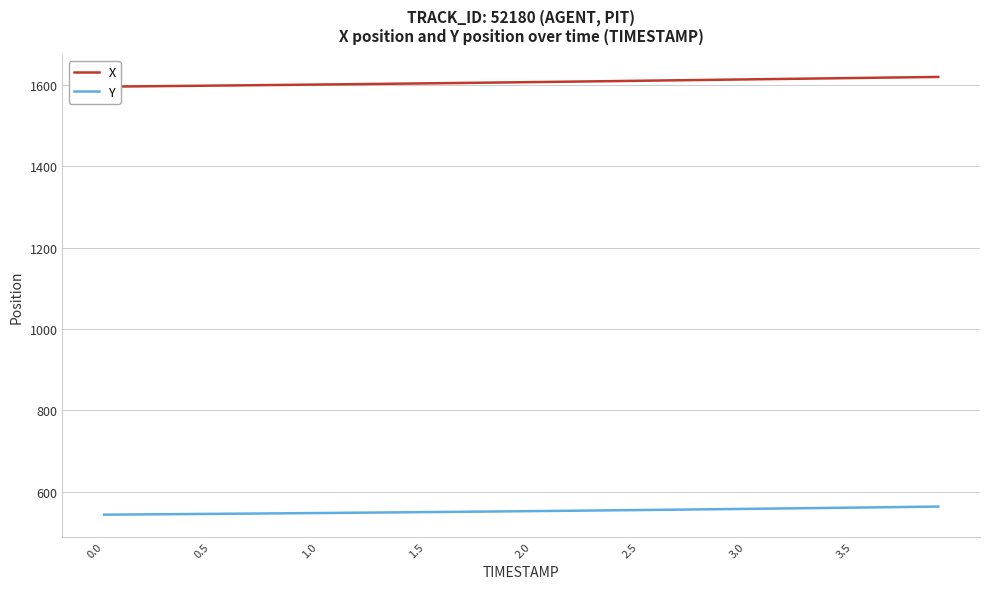

What is the value of the Y point at the 38th from the left?

562.4